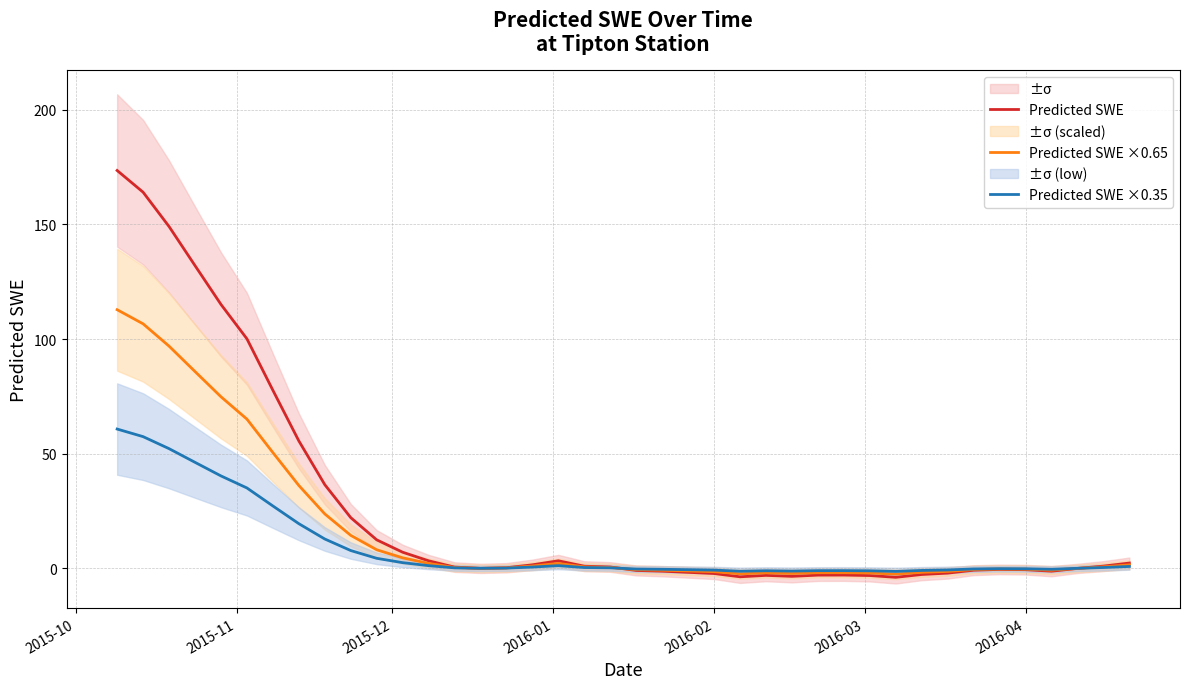

At how many categories does at least one series exceed 6?

12